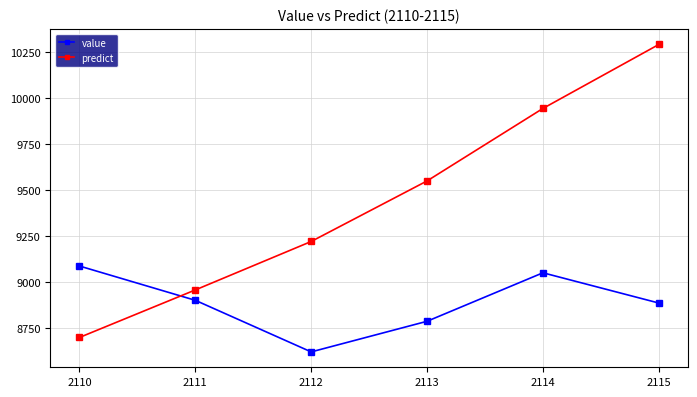

How many intersections are there between value and predict?

1